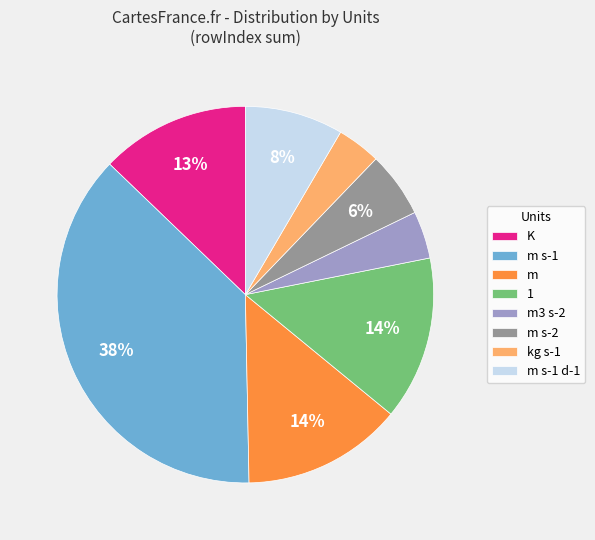

Does m s-2 represent more than half of the total?

No